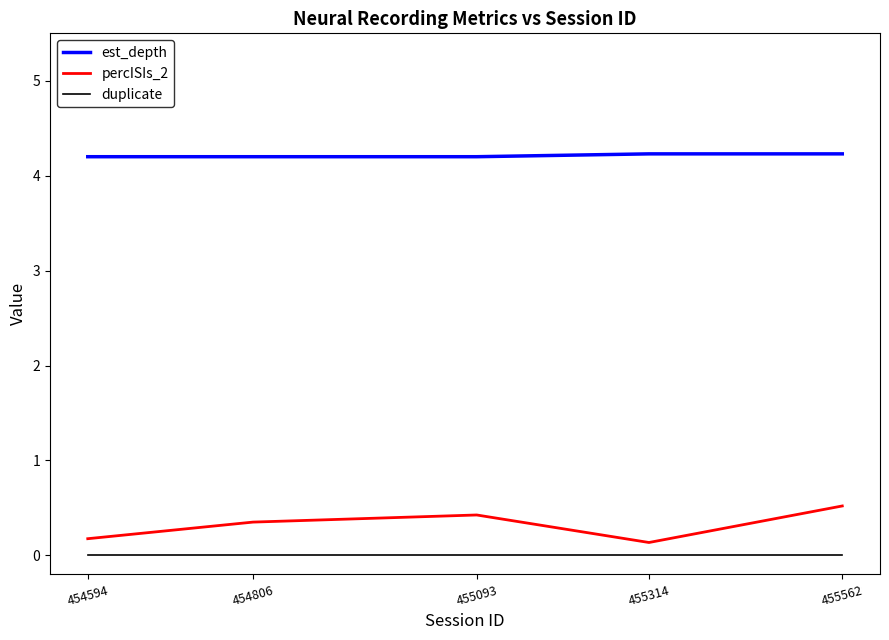

Is the value of percISIs_2 at 454806 greater than the value of duplicate at 454594?

Yes